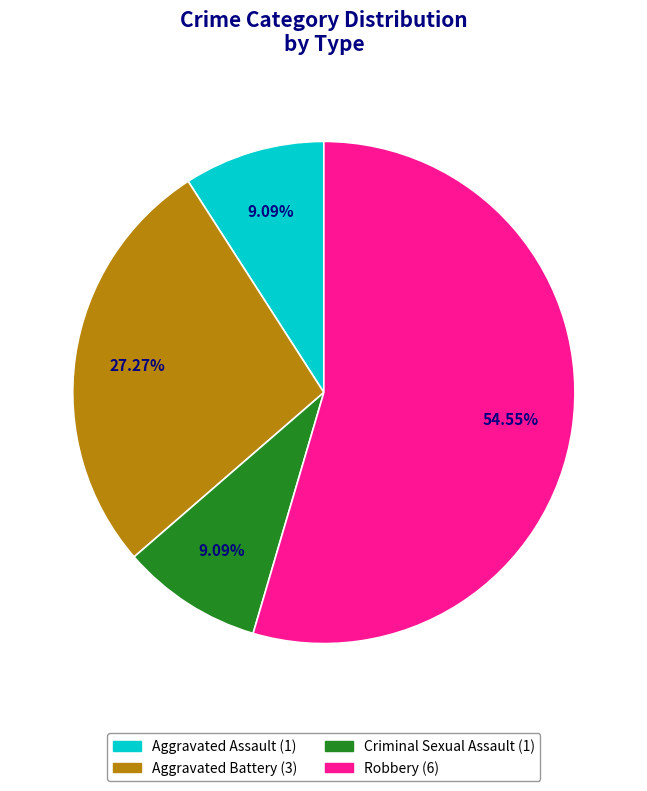

How many slices are in this pie chart?

4